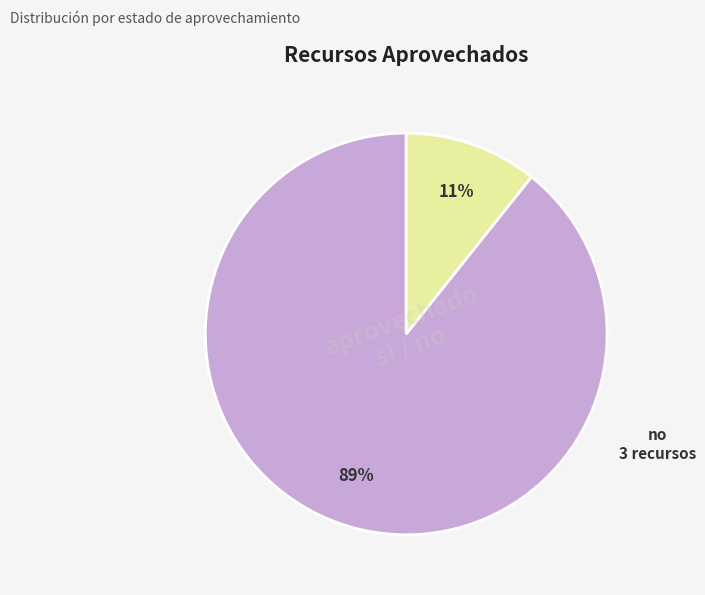

Which slice is the smallest?

no